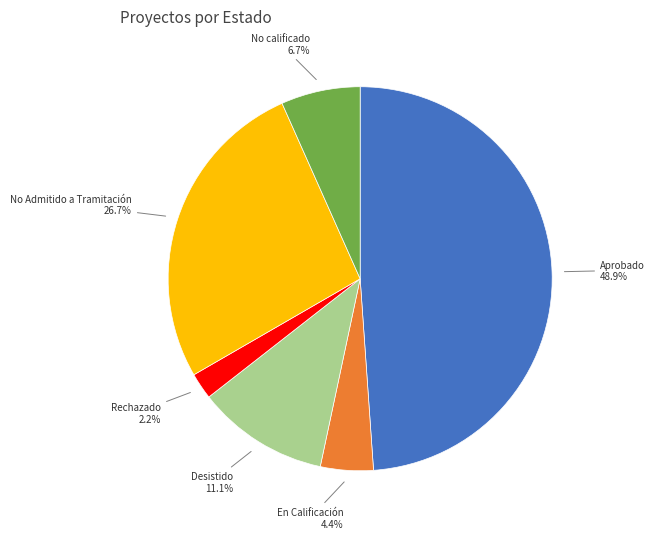

Is there any slice that represents more than half of the pie?

No